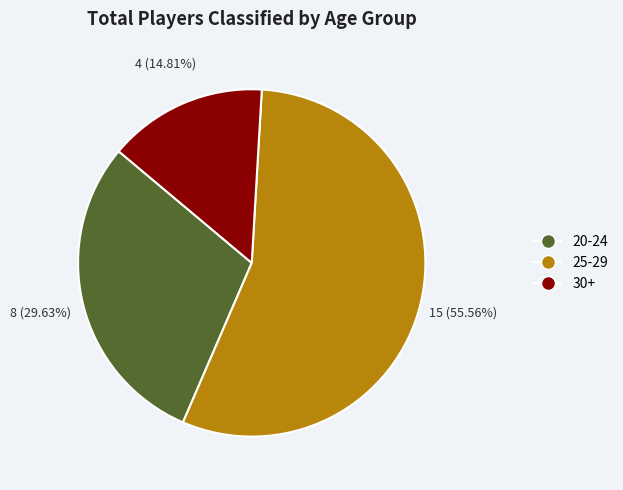

What is the ratio of the value at 30+ to the value at 25-29?

0.3